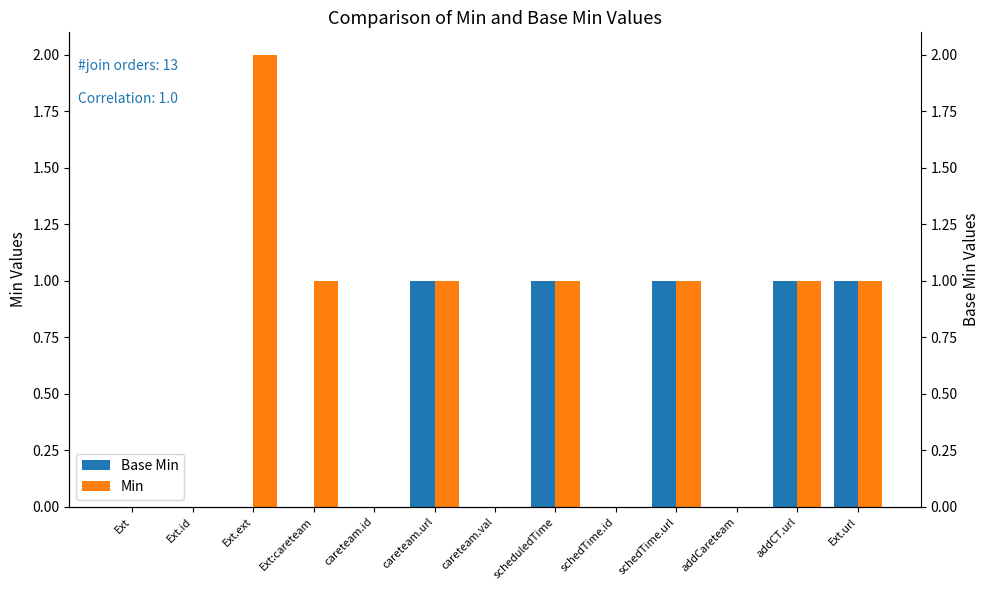

What position from the left is scheduledTime?

8